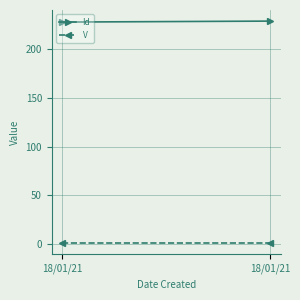

Is the value of Id at 18/01/21 greater than the value of V at 18/01/21?

Yes